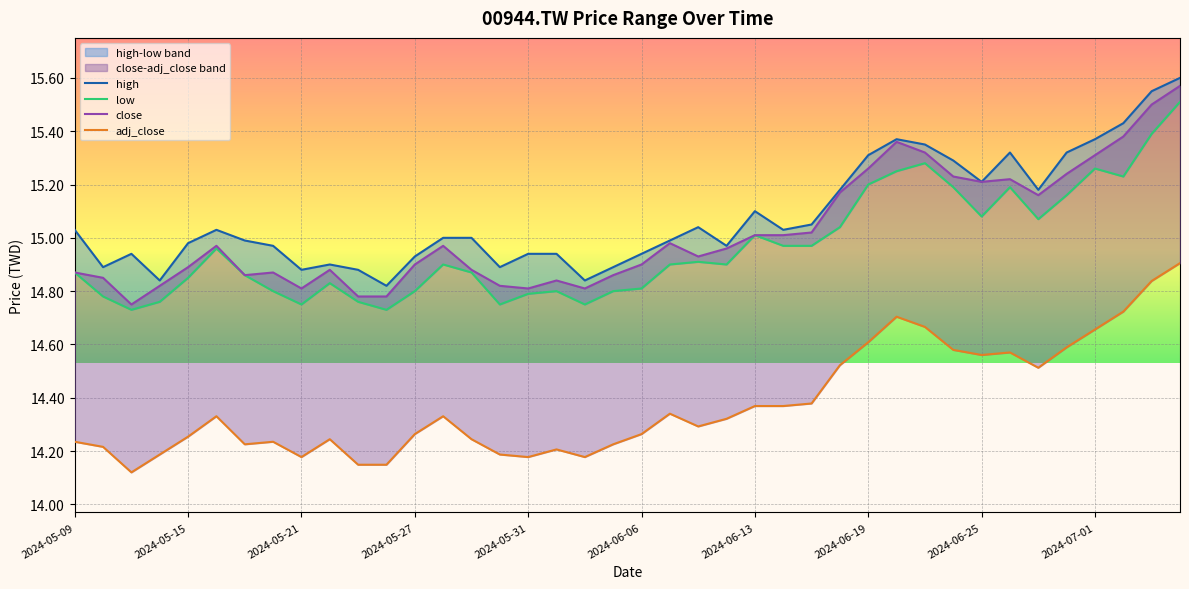

How many lines are shown in the chart?

4